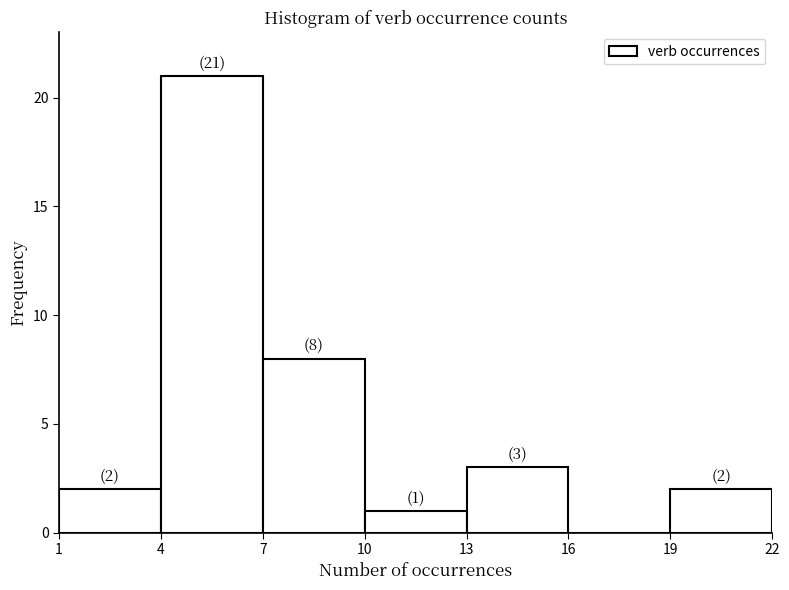

Which range on the x-axis has the tallest bar?

4 to 7